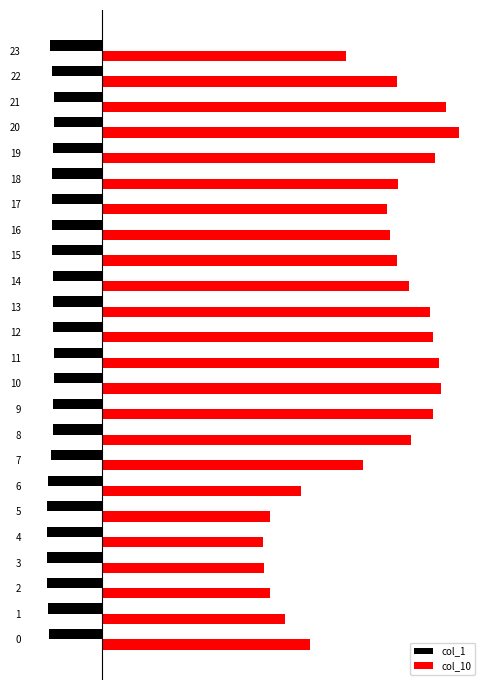

What are all the series names shown in the legend?

col_1, col_10